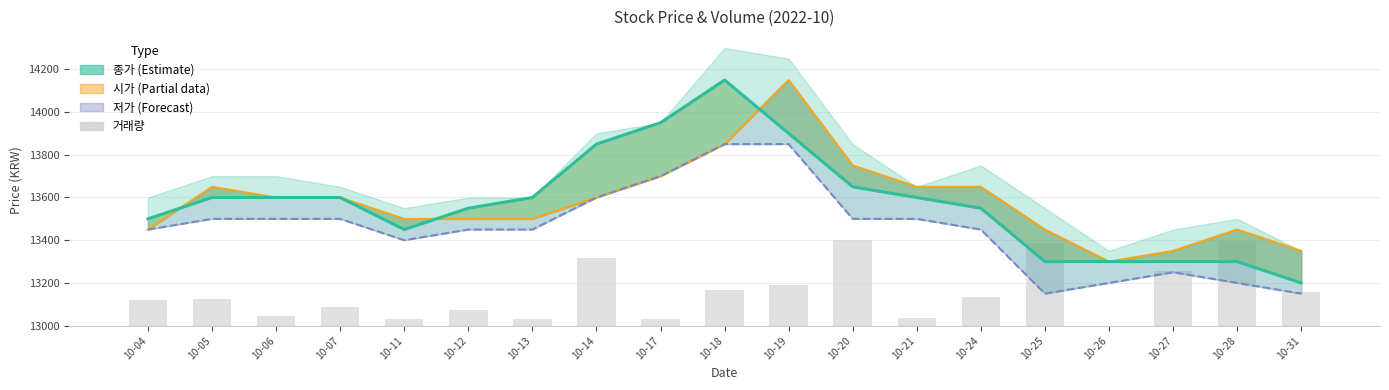

Are the bars grouped side by side (vs. stacked)?

Yes